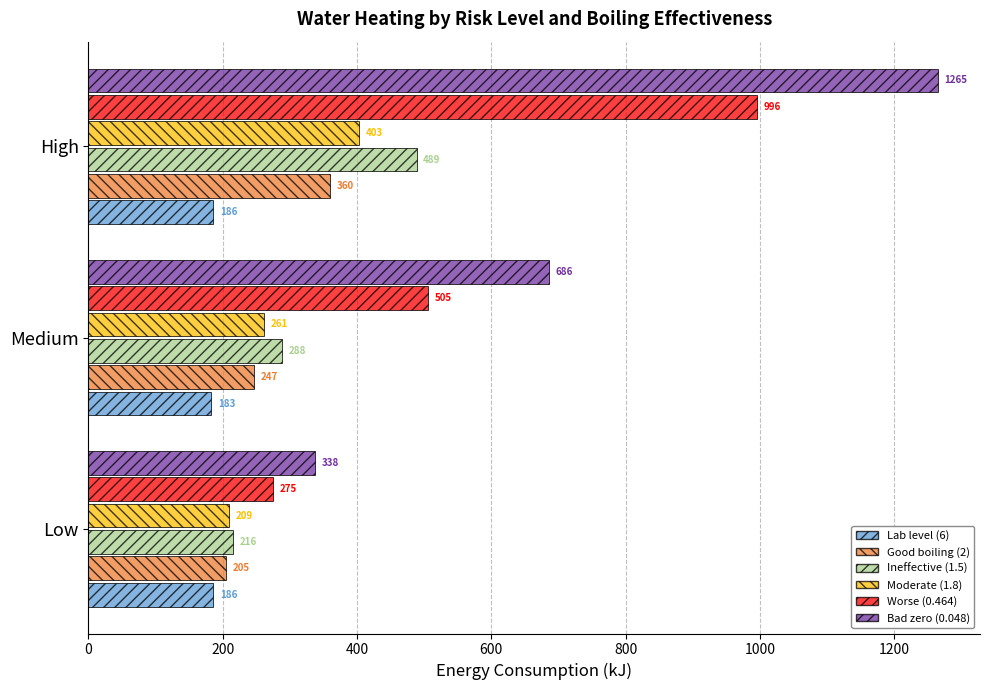

How many distinct data groups are displayed?

6